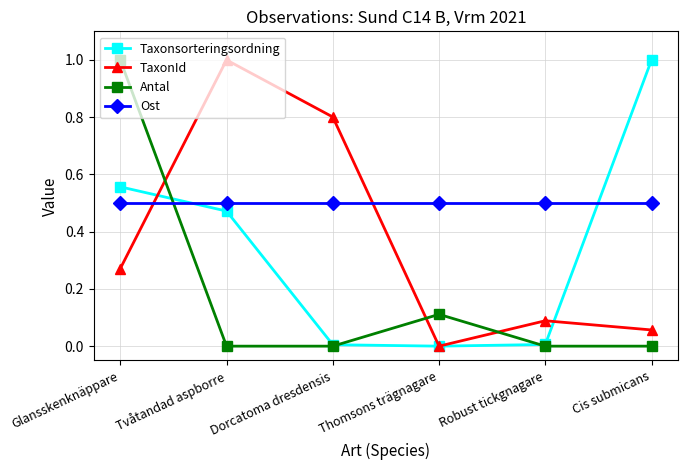

Between which two adjacent categories do Ost and TaxonId first intersect?

Glansskenknäppare and Tvåtandad aspborre